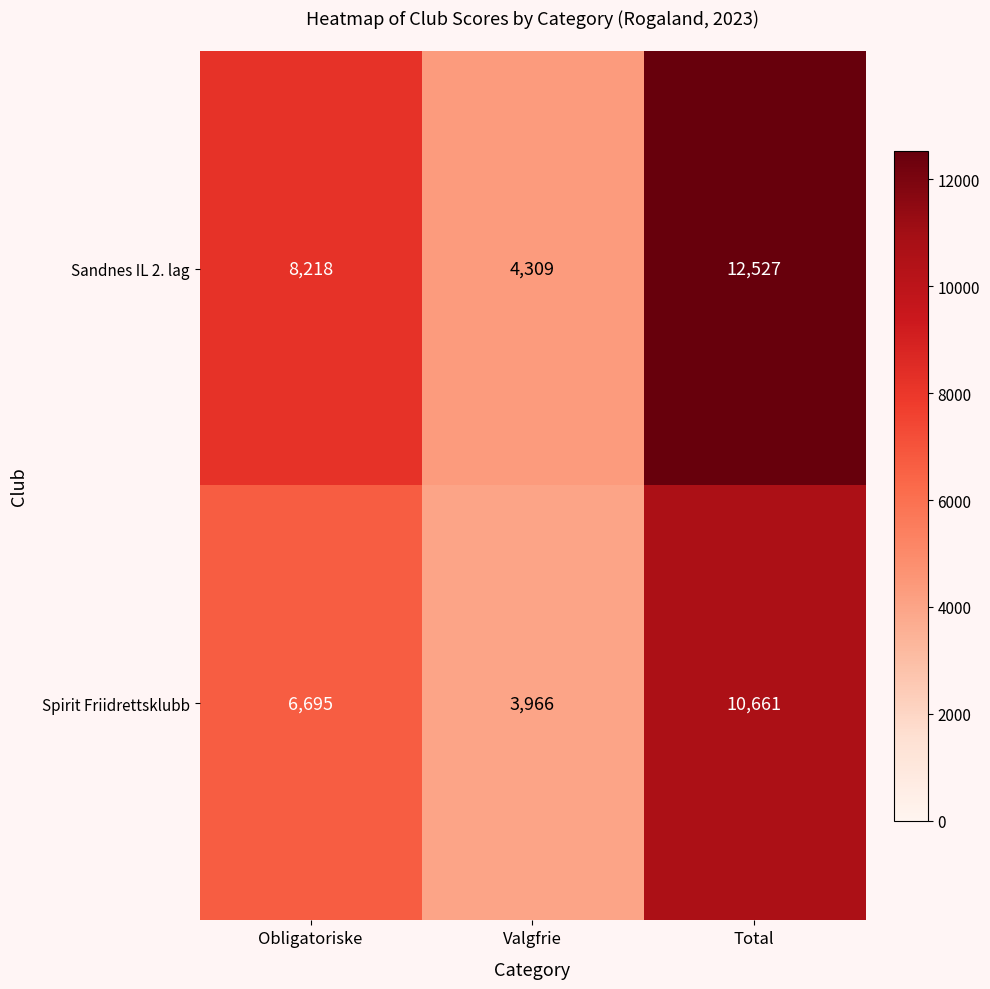

What is the sum of all Spirit Friidrettsklubb values?

21322